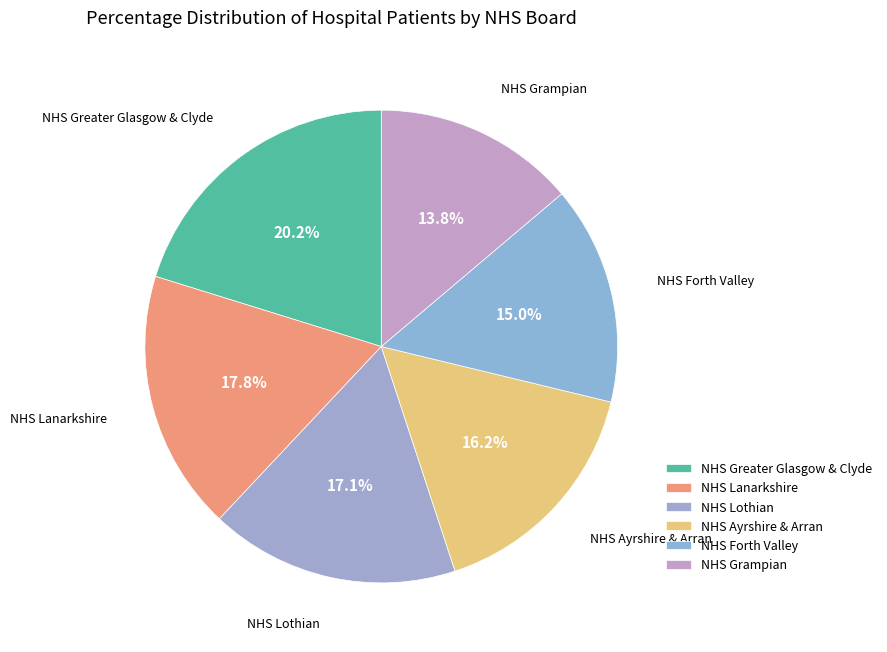

To the nearest percent, what is the average slice percentage?

17%